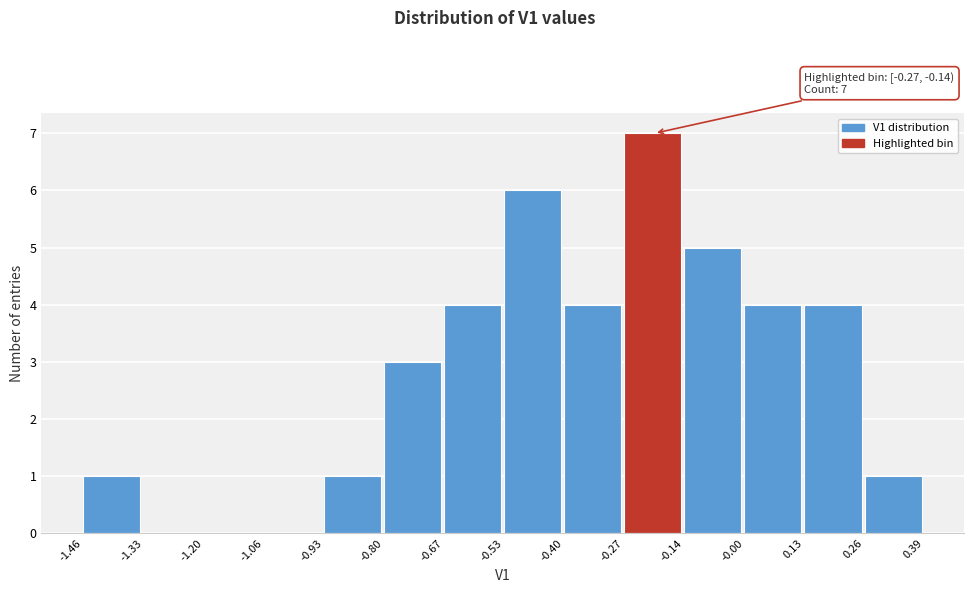

Which range on the x-axis has the tallest bar?

-0.27 to -0.14